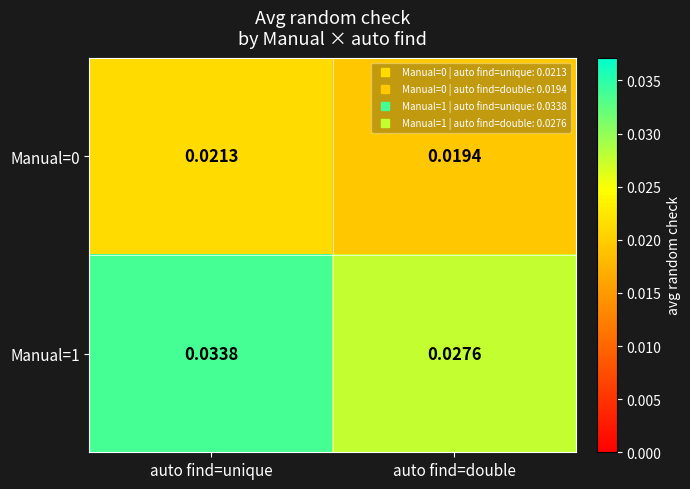

Which category has the lowest value in the Manual=1 series?

auto find=double